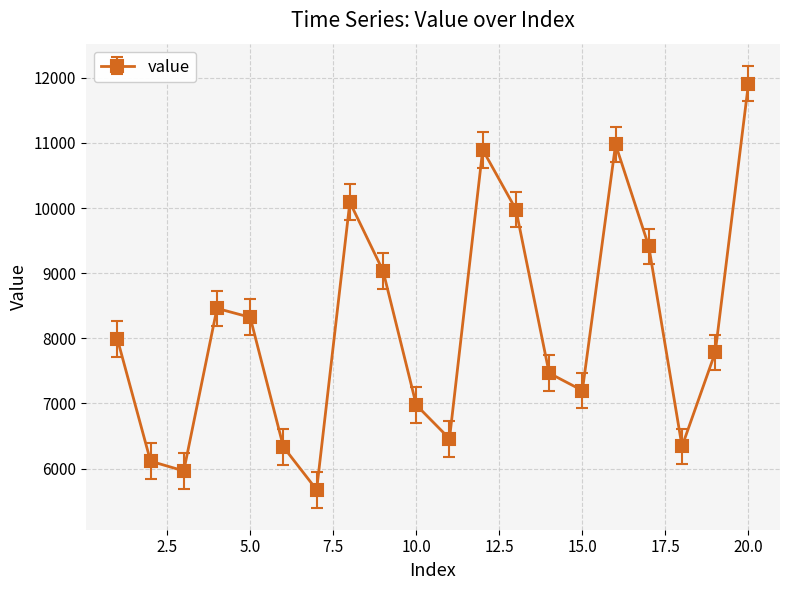

How many points are higher than both their immediate neighbors (excluding endpoints)?

4